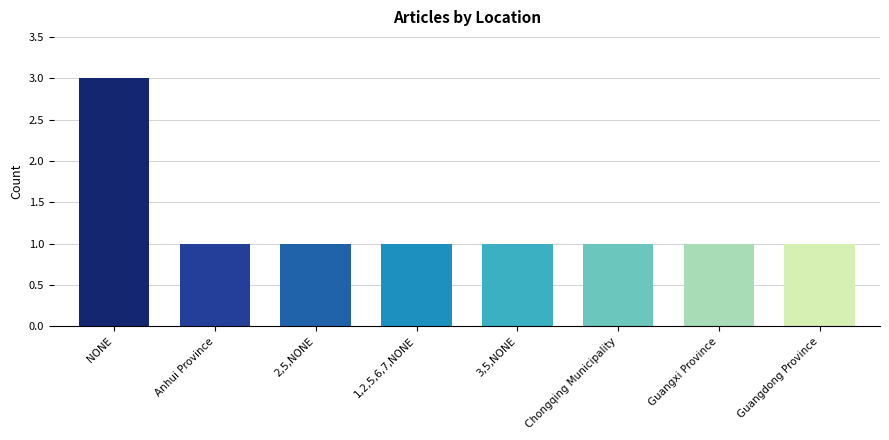

What is the value of the 6th bar from the left?

1